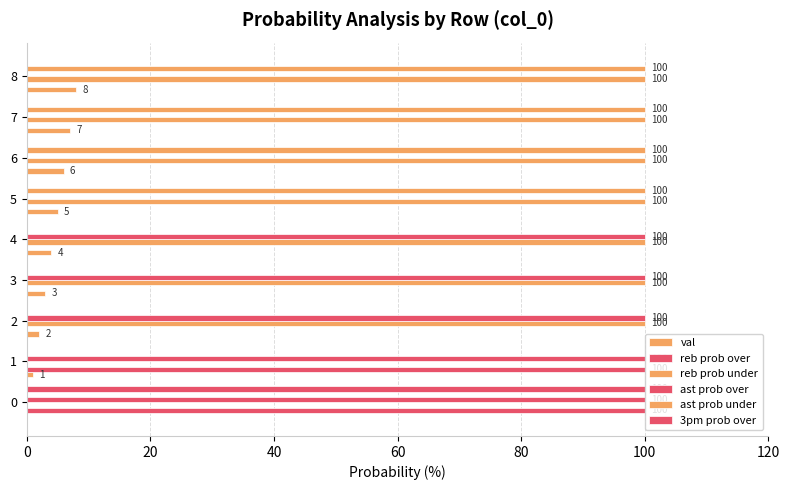

How many positive values does the reb prob over series have?

2